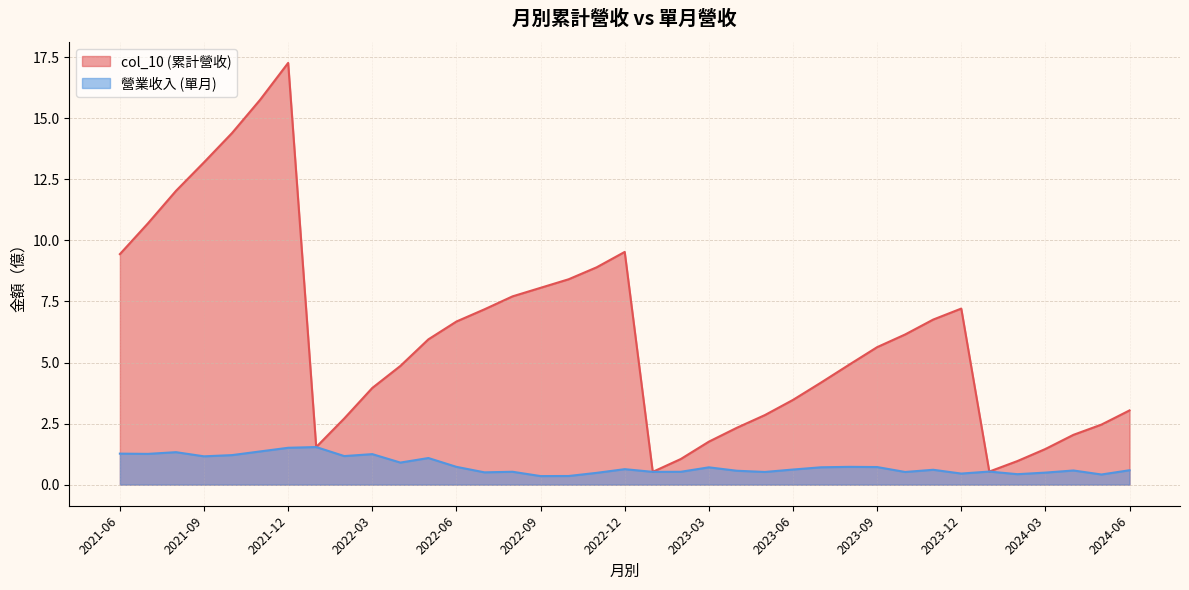

Which series has the largest total across all categories?

col_10 (累計營收)